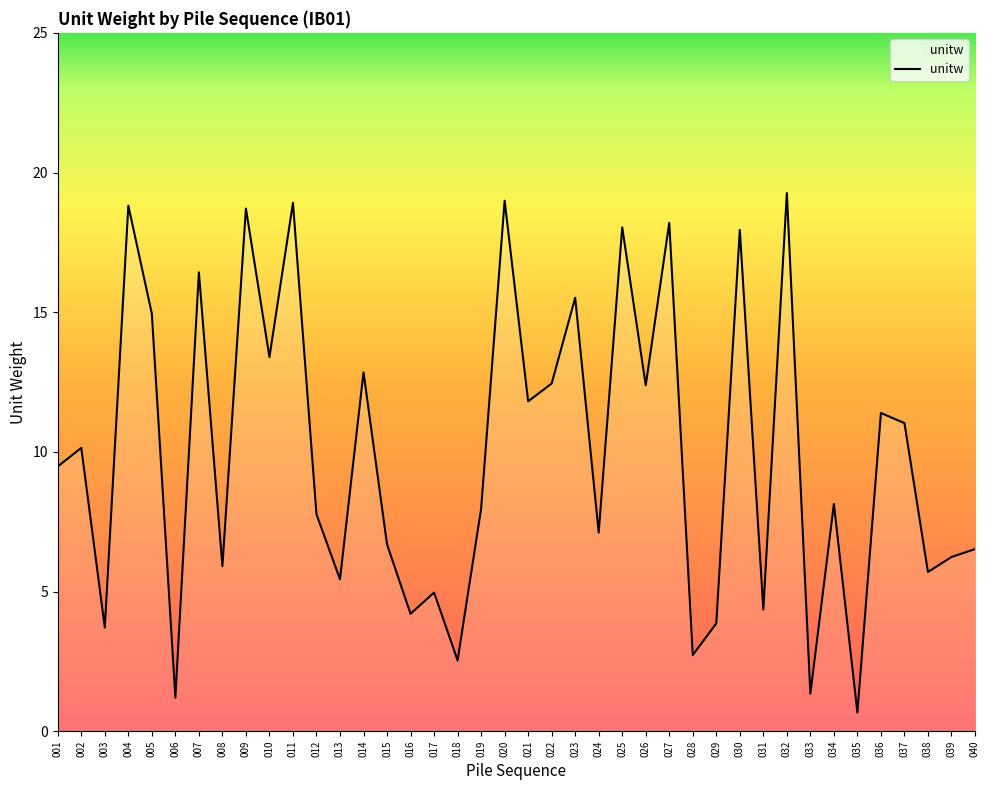

What is the average value?

9.9